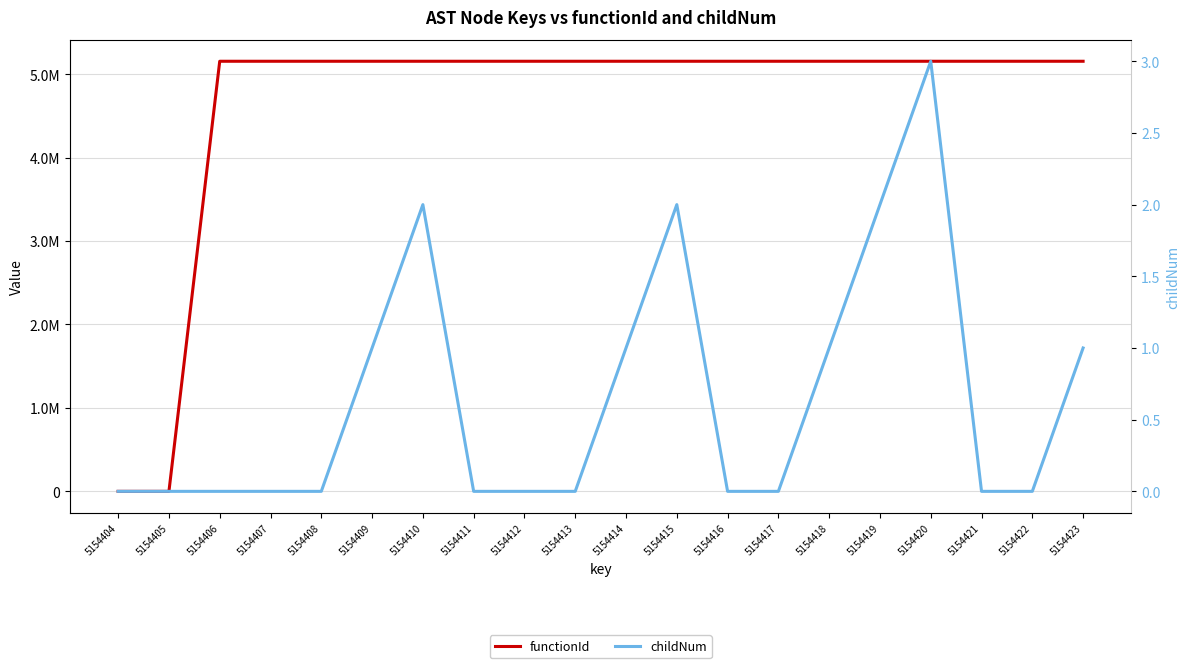

The value of functionId at 5154414 is 1716207. True or false?

False